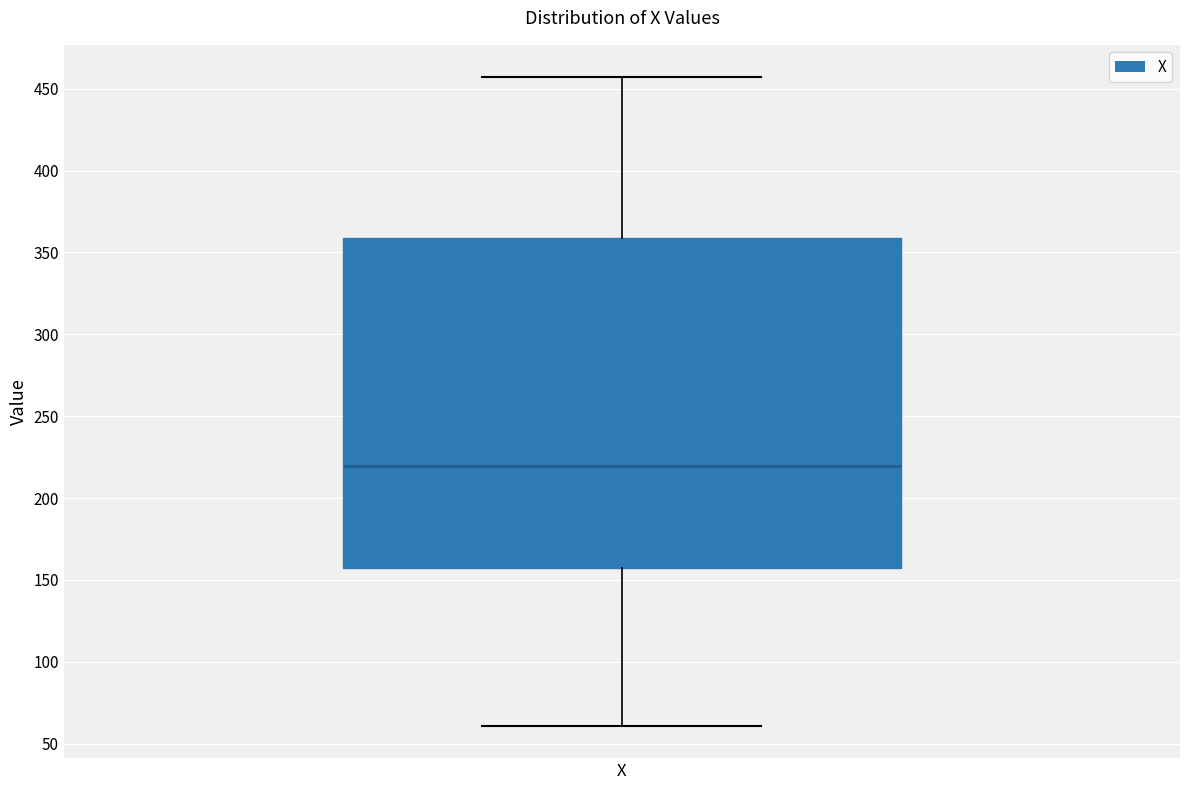

Read this box plot against the y-axis: the position of the median line, the range covered by the box, and the ends of both whiskers. The values are not printed on the chart, so give them approximately, as read against the axis.

median 220, box 155 to 360, whiskers 60 to 455